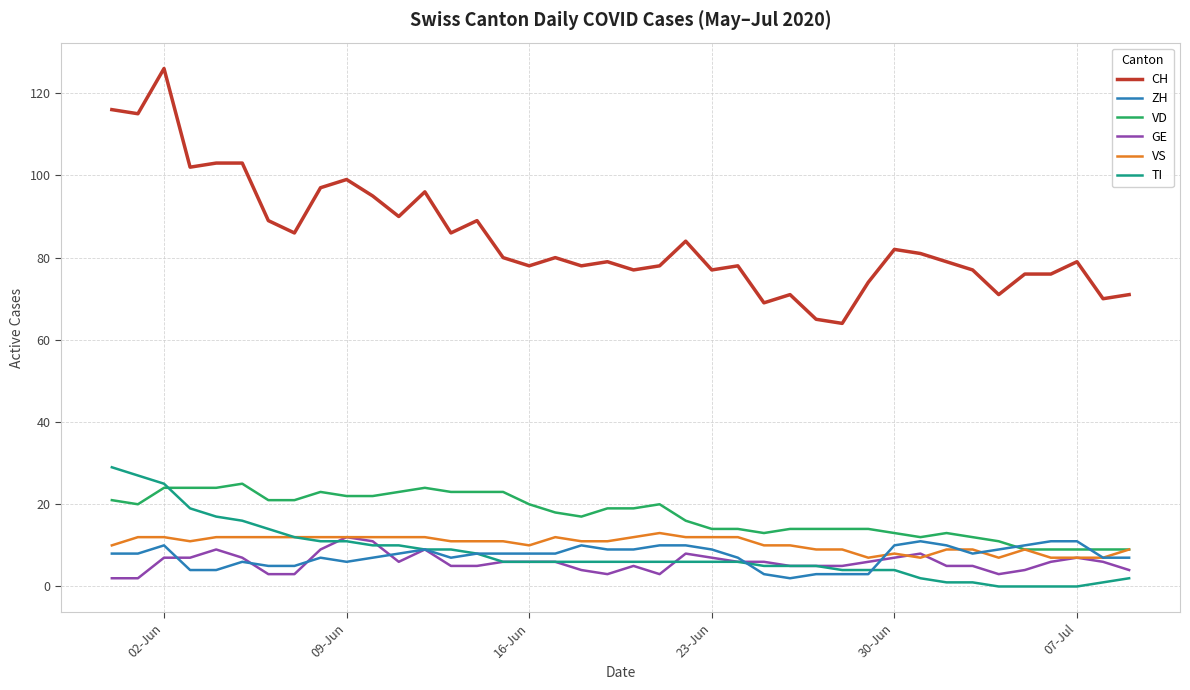

What is the minimum value for VS?

7